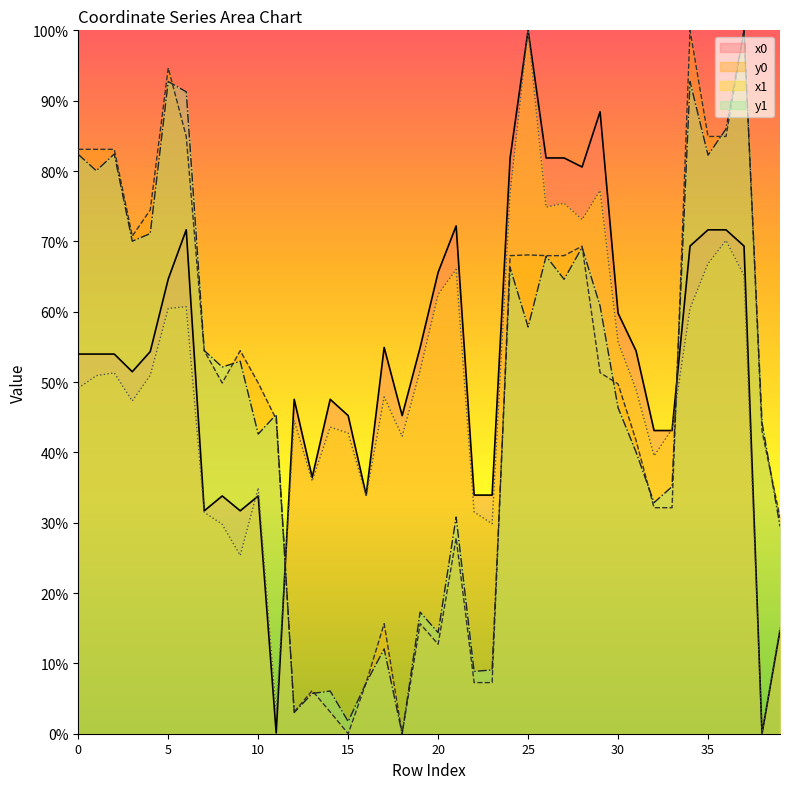

At which category does x0 reach its first local valley?

3